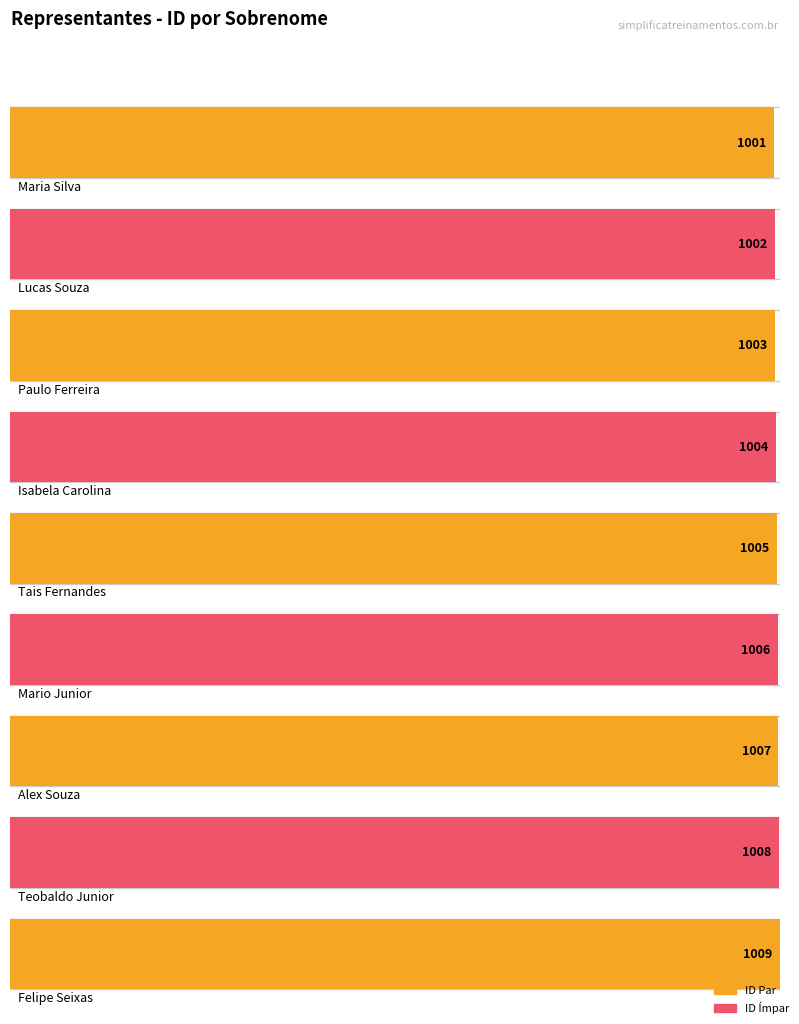

What is the sum of the values at Carolina and Seixas?

2013